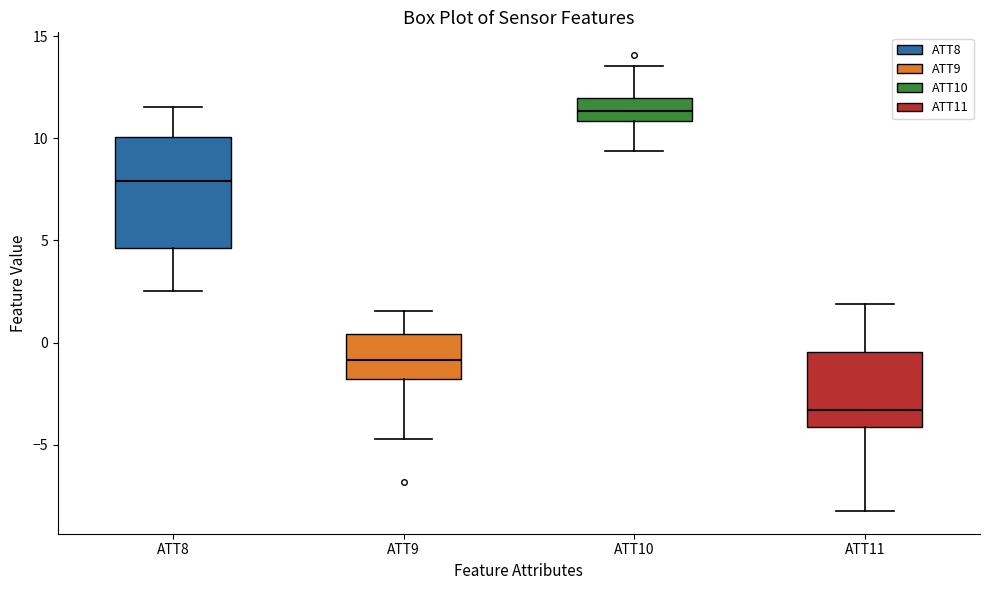

Reading left to right, transcribe this box plot: for each box, give where its median line is, the range the box spans, and where its two whiskers end, as read against the y-axis. The values are not printed on the chart, so give them approximately, as read against the axis.

ATT8: median 8.0, box 4.5 to 10.0, whiskers 2.5 to 11.5
ATT9: median -1.0, box -2.0 to 0.5, whiskers -4.5 to 1.5
ATT10: median 11.5, box 11.0 to 12.0, whiskers 9.5 to 13.5
ATT11: median -3.5, box -4.0 to -0.5, whiskers -8.0 to 2.0